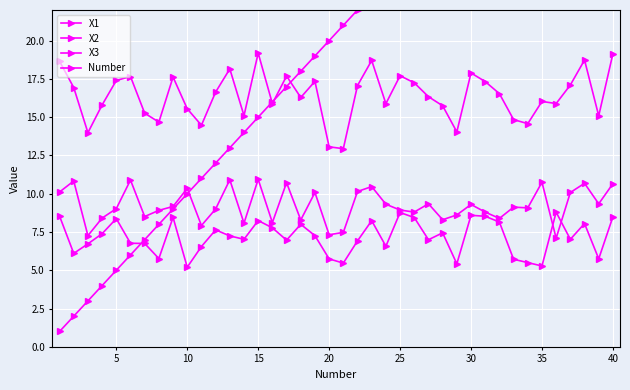

At how many categories does at least one series exceed 24?

16